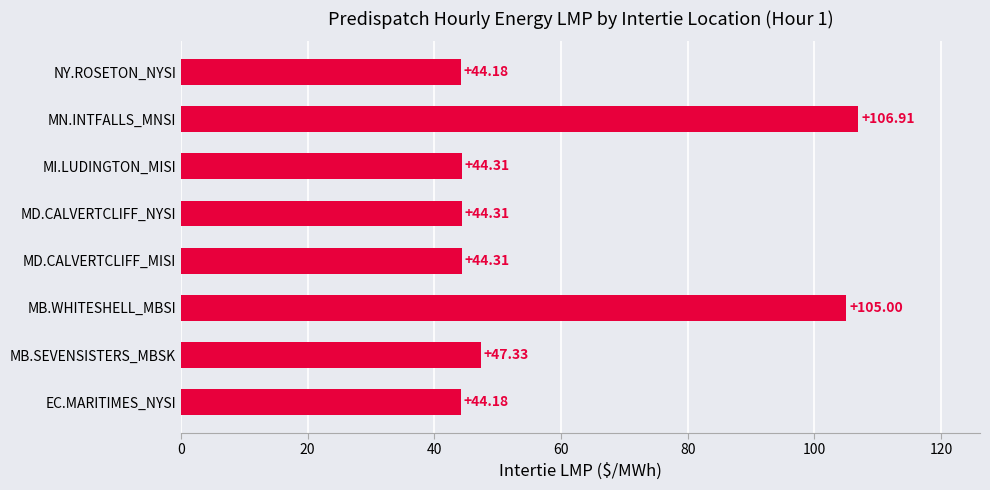

Which category has the highest value across all series?

MN.INTFALLS_MNSI